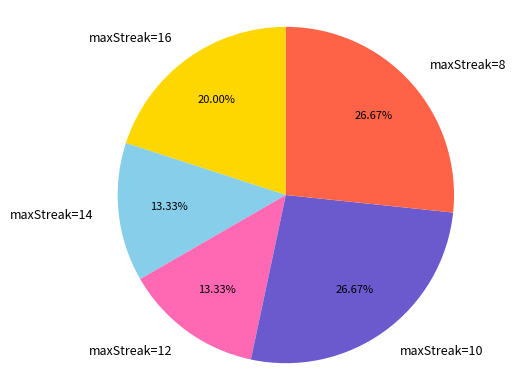

Does any single category account for the majority?

No